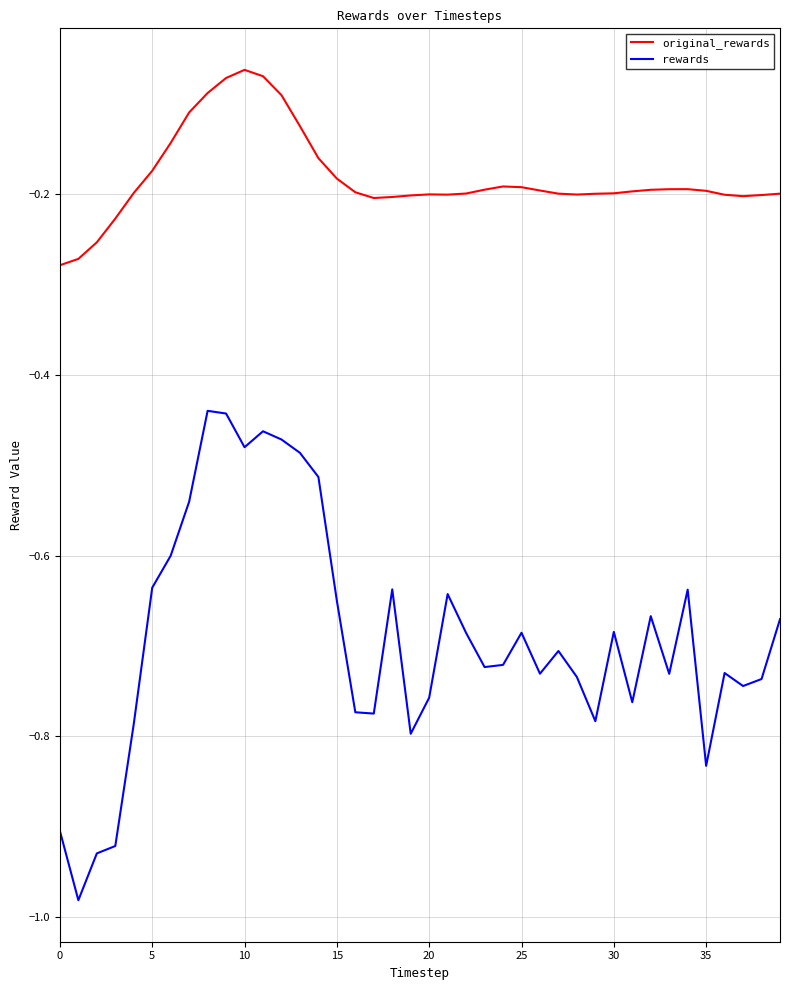

Which series has the largest total across all categories?

original_rewards